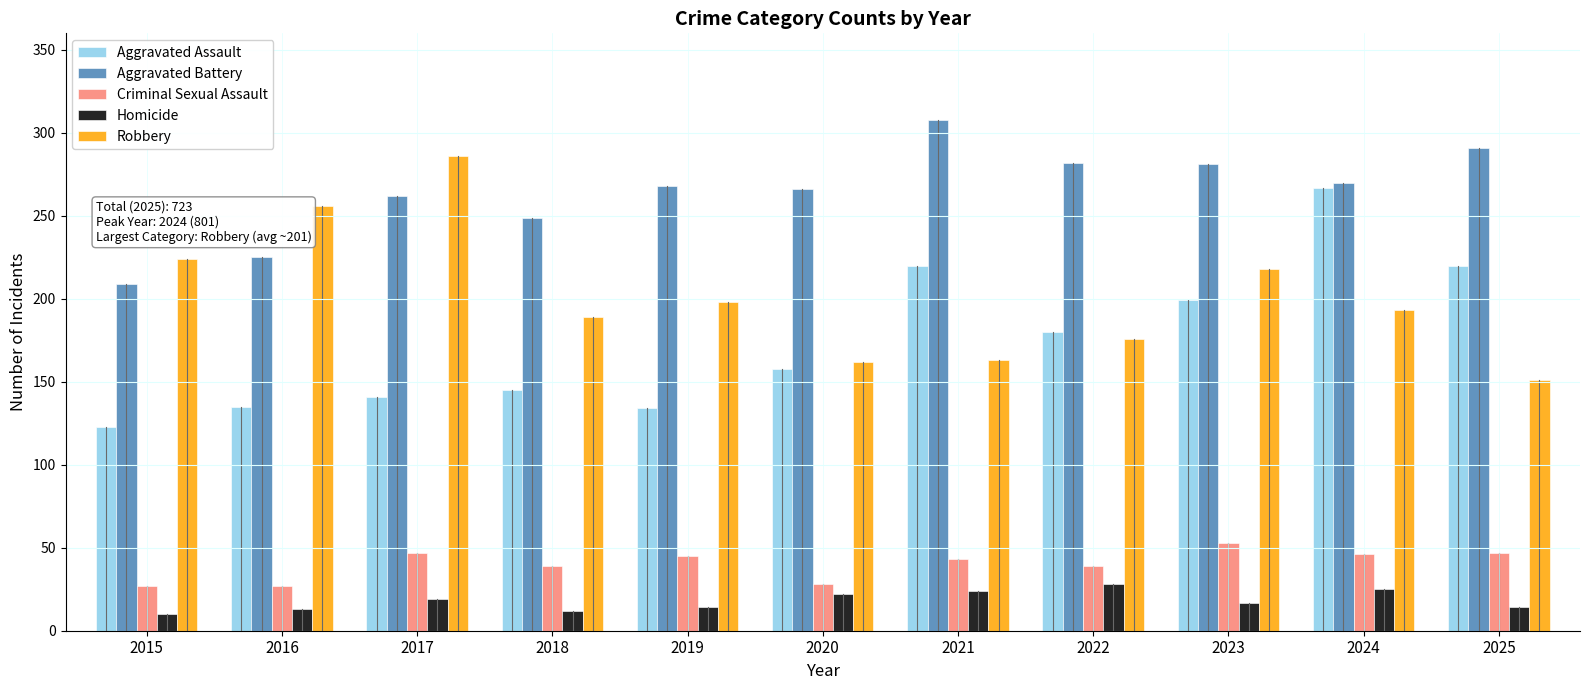

How many distinct data groups are displayed?

5